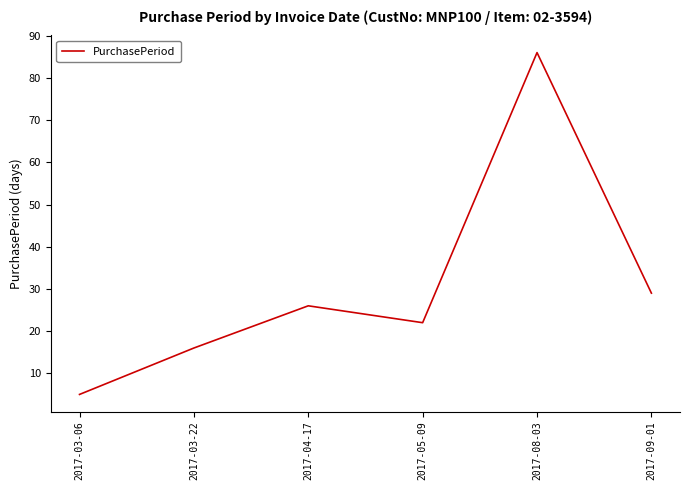

At which category does the chart reach its minimum across all series?

2017-03-06